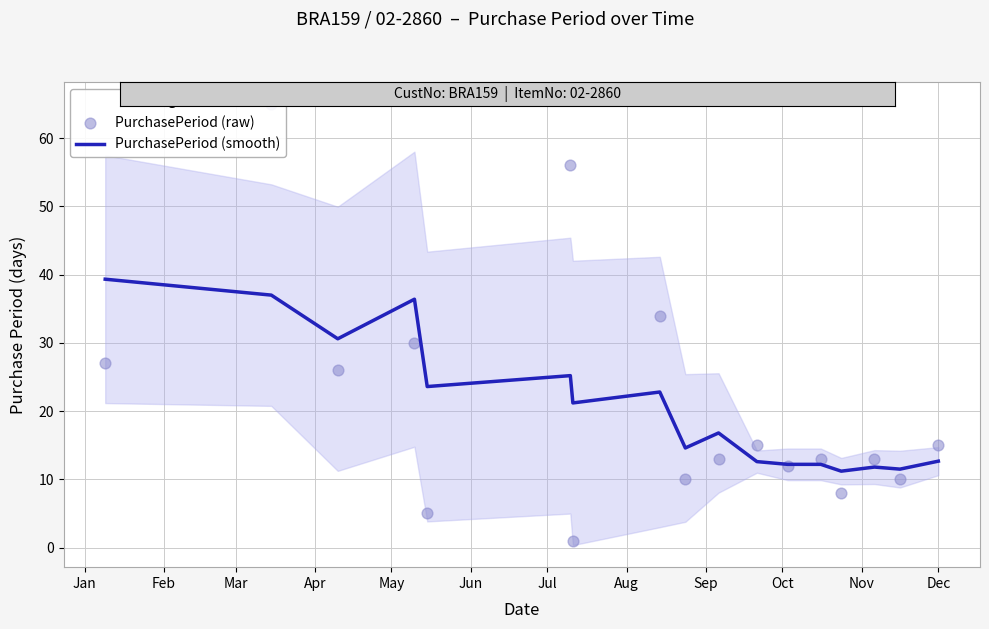

Which series contains the highest Y value?

PurchasePeriod (raw)